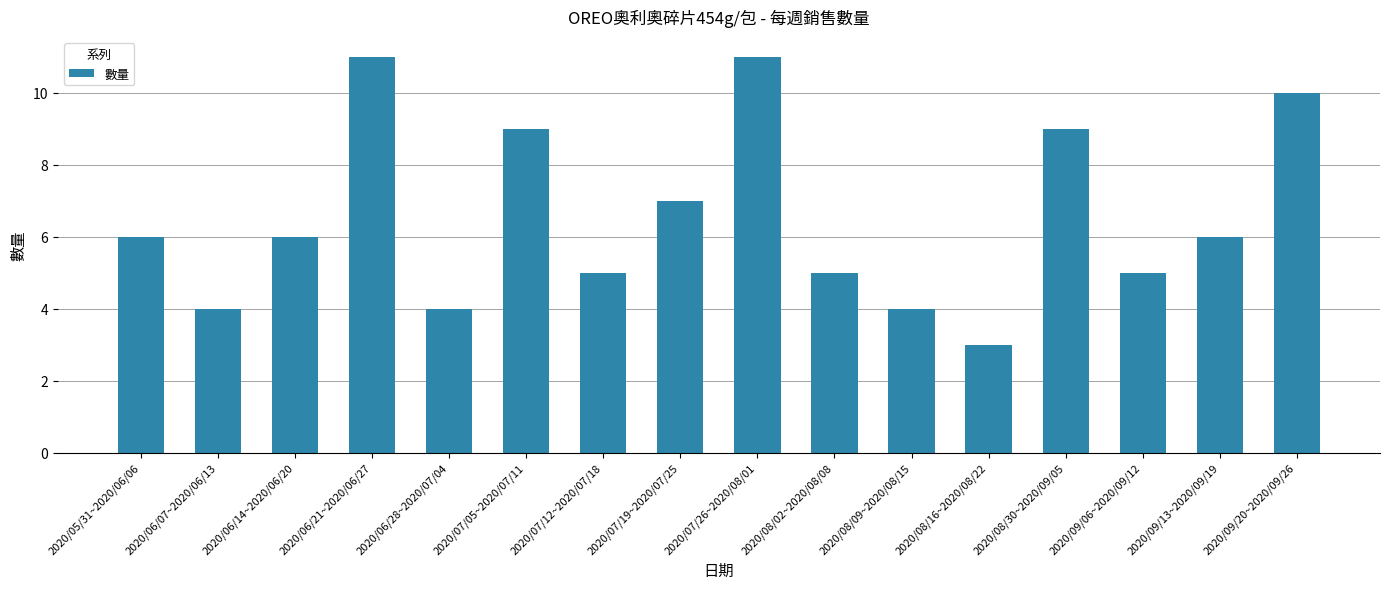

What is the value of the 2nd bar from the left?

4